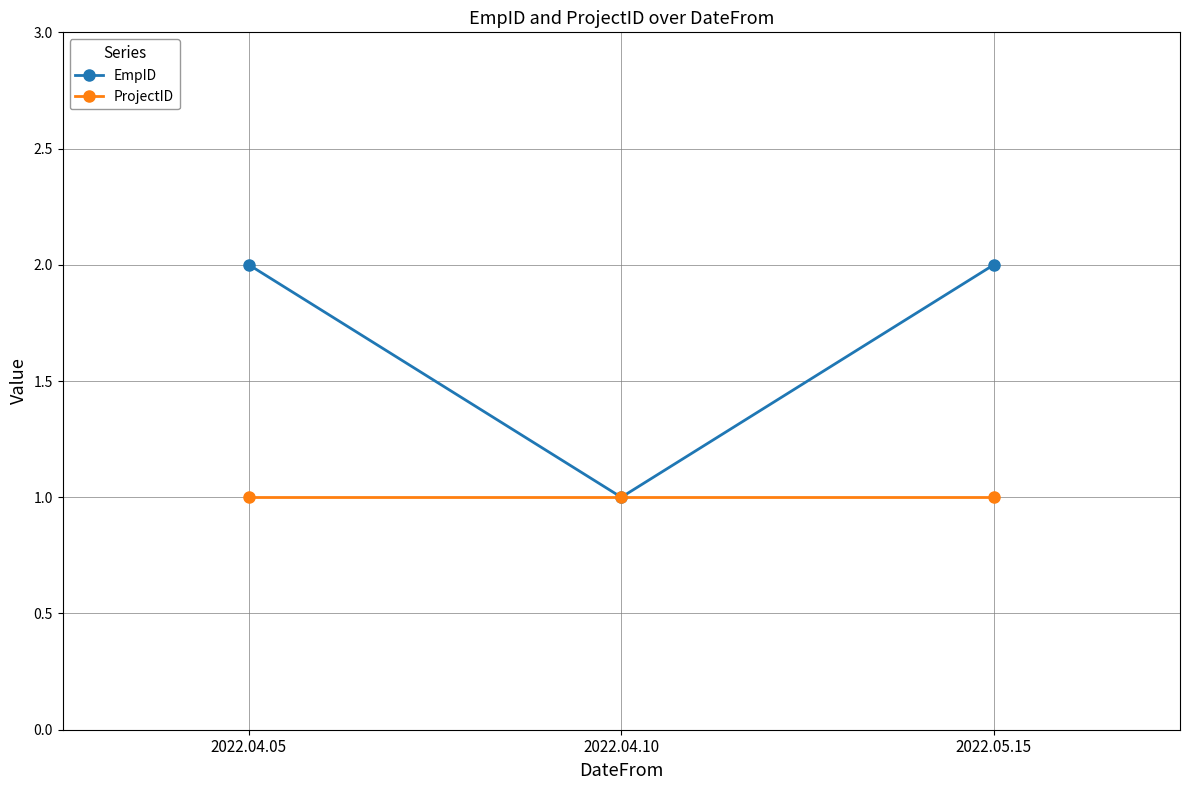

Reading left to right, what are all the values shown in this chart?

EmpID: 2	1	2
ProjectID: 1	1	1